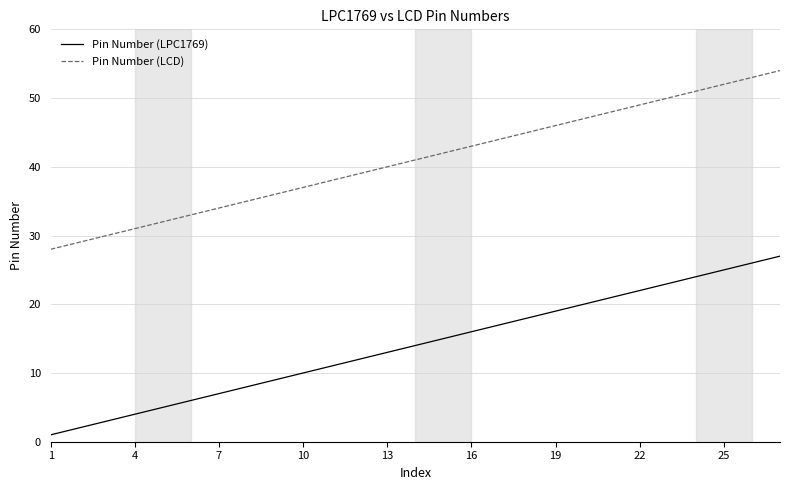

Reading left to right, extract all data points from this chart.

Pin Number (LPC1769): 1	2	3	4	5	6	7	8	9	10	11	12	13	14	15	16	17	18	19	20	21	22	23	24	25	26	27
Pin Number (LCD): 28	29	30	31	32	33	34	35	36	37	38	39	40	41	42	43	44	45	46	47	48	49	50	51	52	53	54